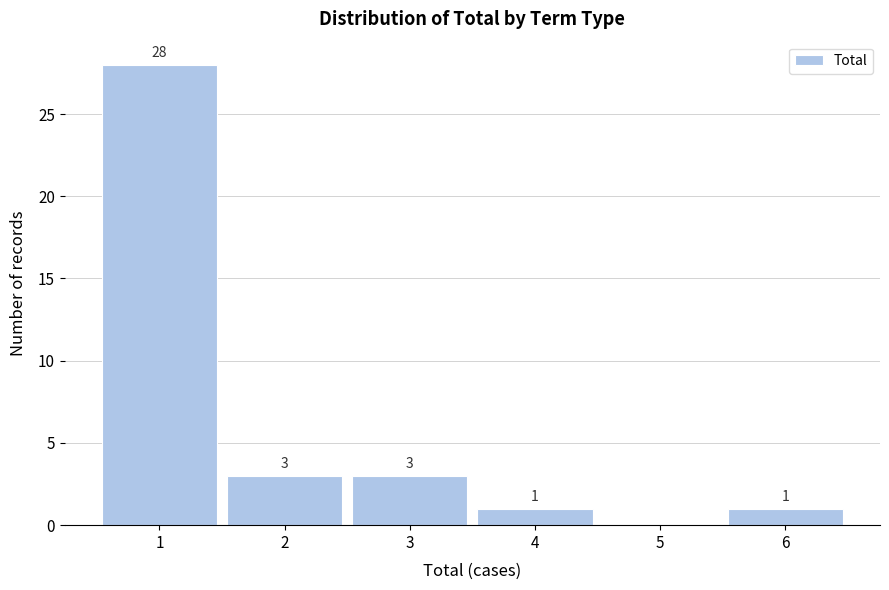

Over which range of the x-axis is the bar tallest?

0.5 to 1.5